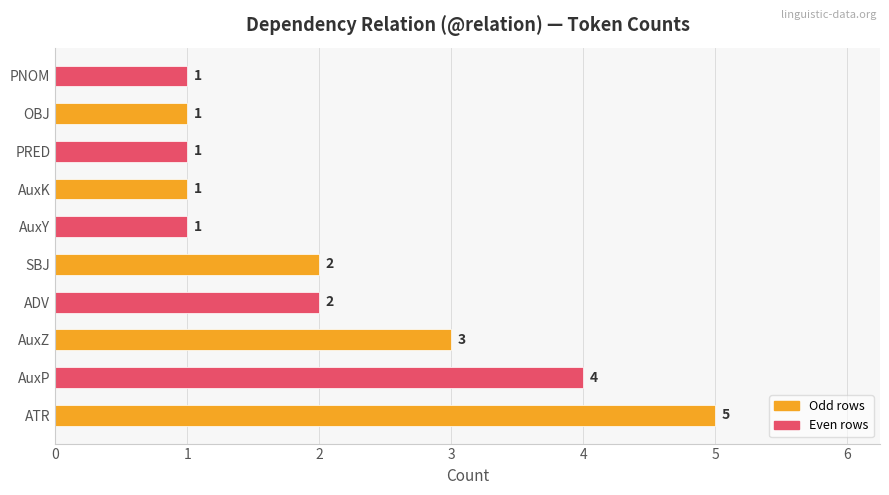

True or false: the data shows 2 at SBJ.

True